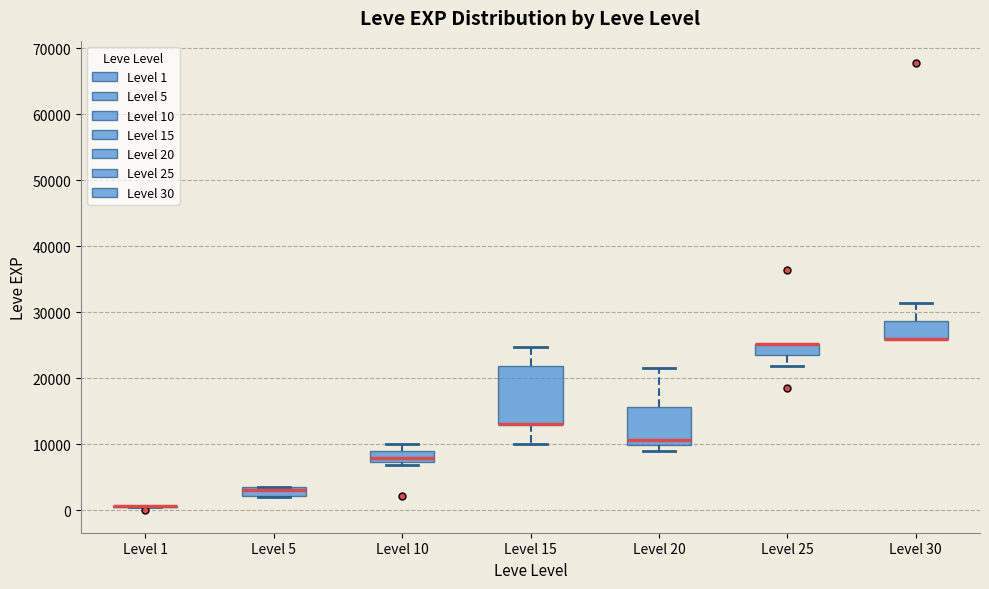

Where is the upper edge of the box for Level 15 on the y-axis? The values are not printed on the chart, so give them approximately, as read against the axis.

22000